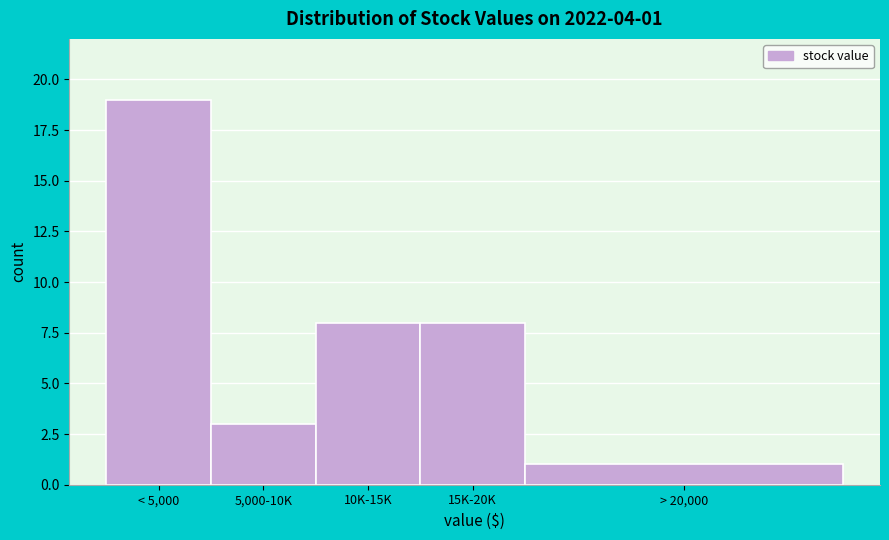

Reading left to right, extract all data points from this chart.

< 5,000=19	5,000-10K=3	10K-15K=8	15K-20K=8	> 20,000=1